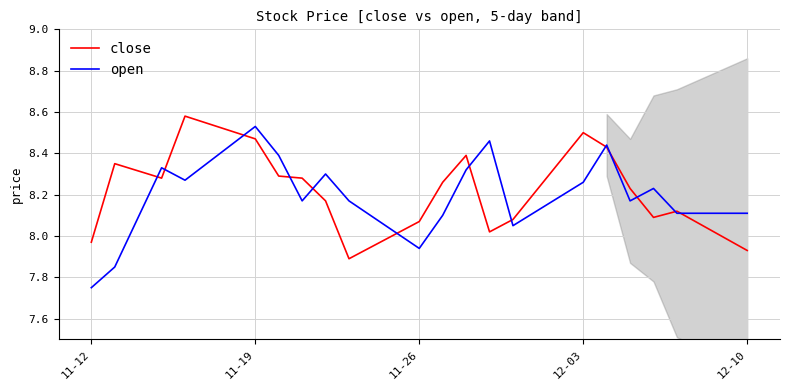

How many interior local valleys does the open series have?

5